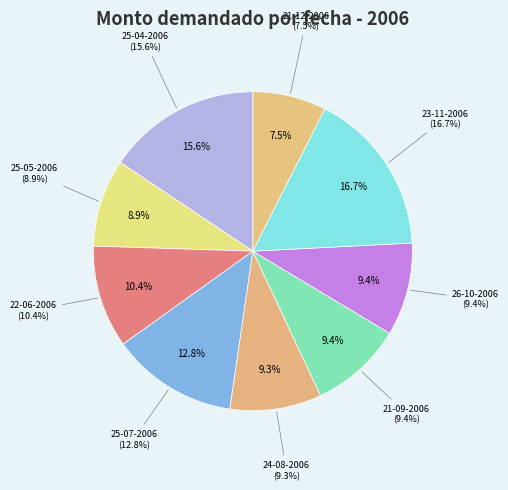

Does 24-08-2006 represent more than half of the total?

No